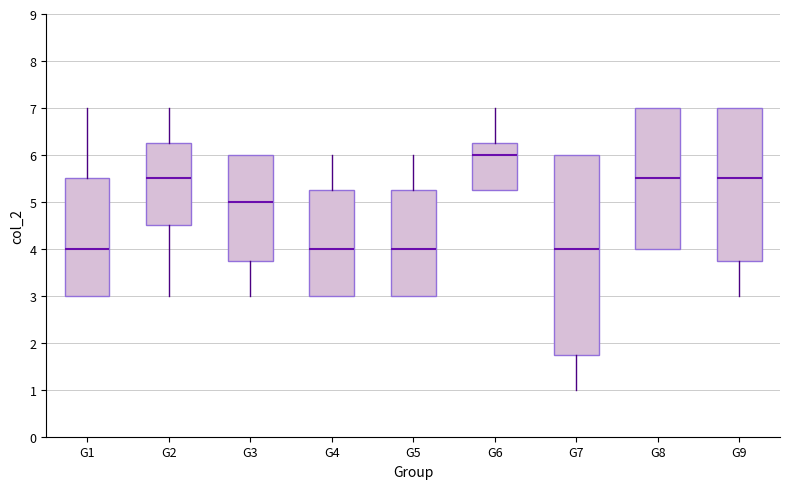

Reading left to right, read every box against the y-axis: the position of its median line, the range the box covers, and the ends of its whiskers. The values are not printed on the chart, so give them approximately, as read against the axis.

G1: median 4.0, box 3.0 to 5.5, whiskers 3.0 to 7.0
G2: median 5.5, box 4.5 to 6.3, whiskers 3.0 to 7.0
G3: median 5.0, box 3.8 to 6.0, whiskers 3.0 to 6.0
G4: median 4.0, box 3.0 to 5.3, whiskers 3.0 to 6.0
G5: median 4.0, box 3.0 to 5.3, whiskers 3.0 to 6.0
G6: median 6.0, box 5.3 to 6.3, whiskers 5.3 to 7.0
G7: median 4.0, box 1.8 to 6.0, whiskers 1.0 to 6.0
G8: median 5.5, box 4.0 to 7.0, whiskers 4.0 to 7.0
G9: median 5.5, box 3.8 to 7.0, whiskers 3.0 to 7.0